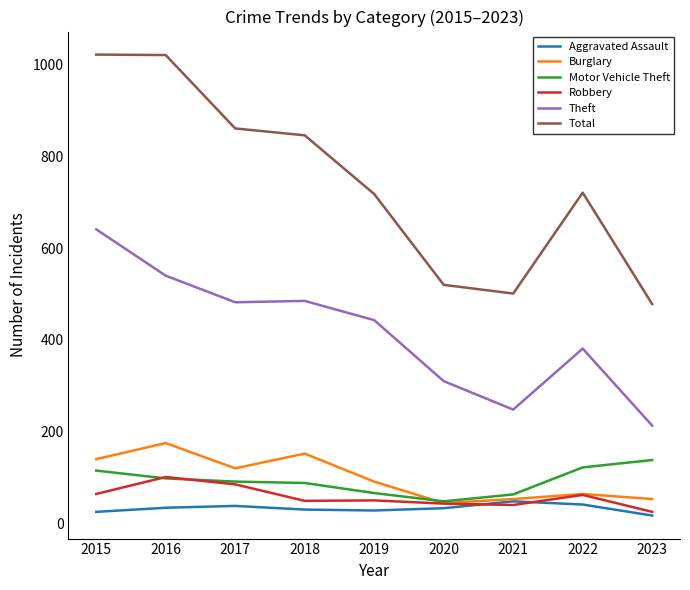

Rank the series by their maximum value, from highest to lowest.

Total, Theft, Burglary, Motor Vehicle Theft, Robbery, Aggravated Assault